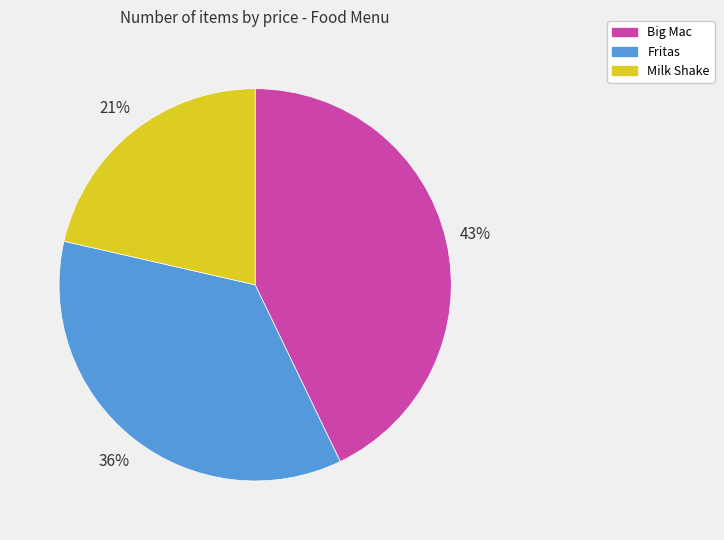

The Milk Shake slice represents 8% of the pie. True or false?

False